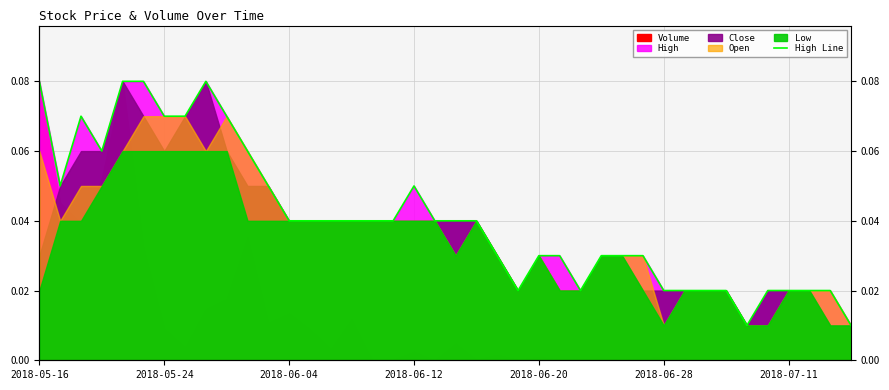

How many lines are shown in the chart?

1